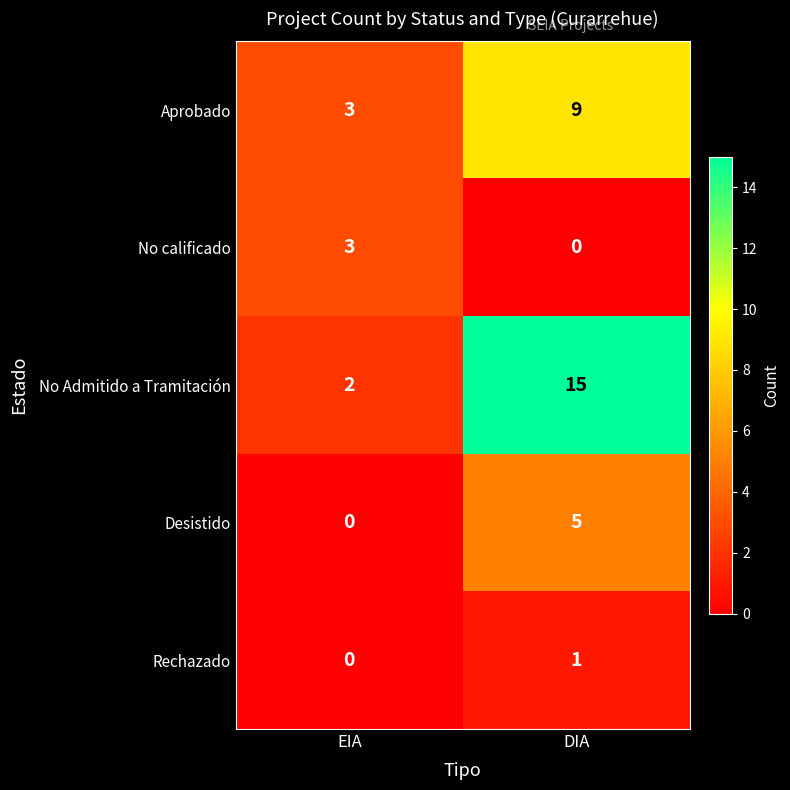

What is the maximum value shown in the chart?

15